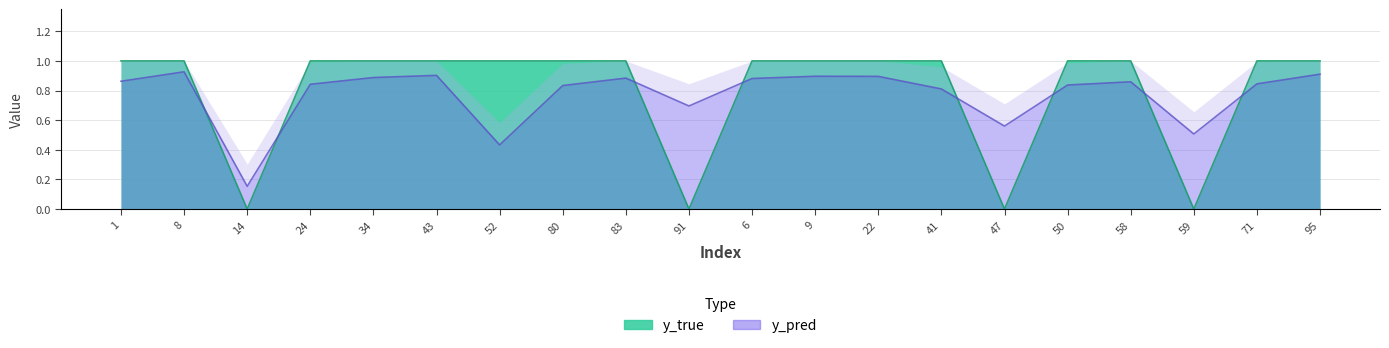

The value of y_true at 6 is 0.6. True or false?

False